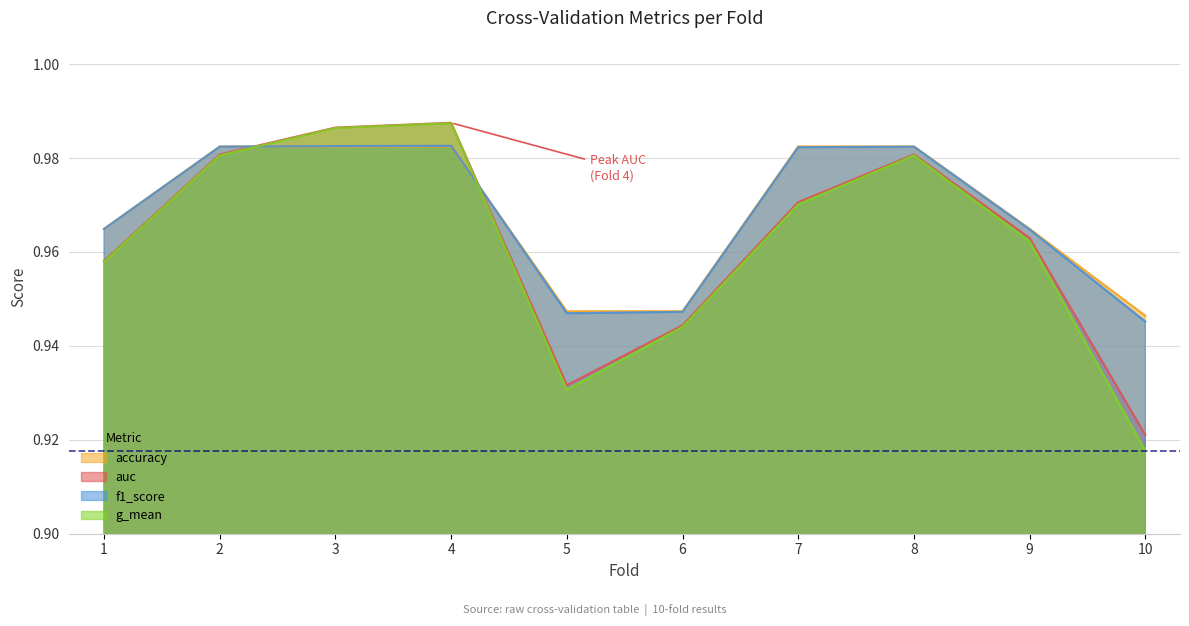

Which category has the lowest value across all series?

10